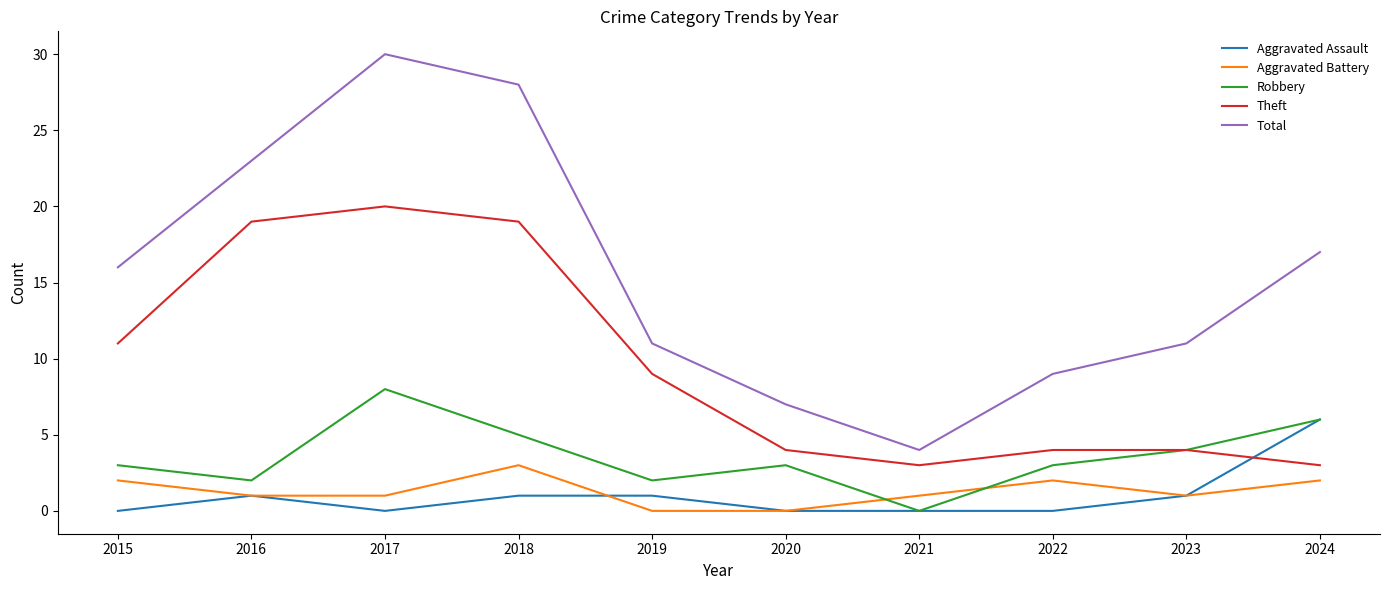

True or false: Robbery and Total cross at least once.

False